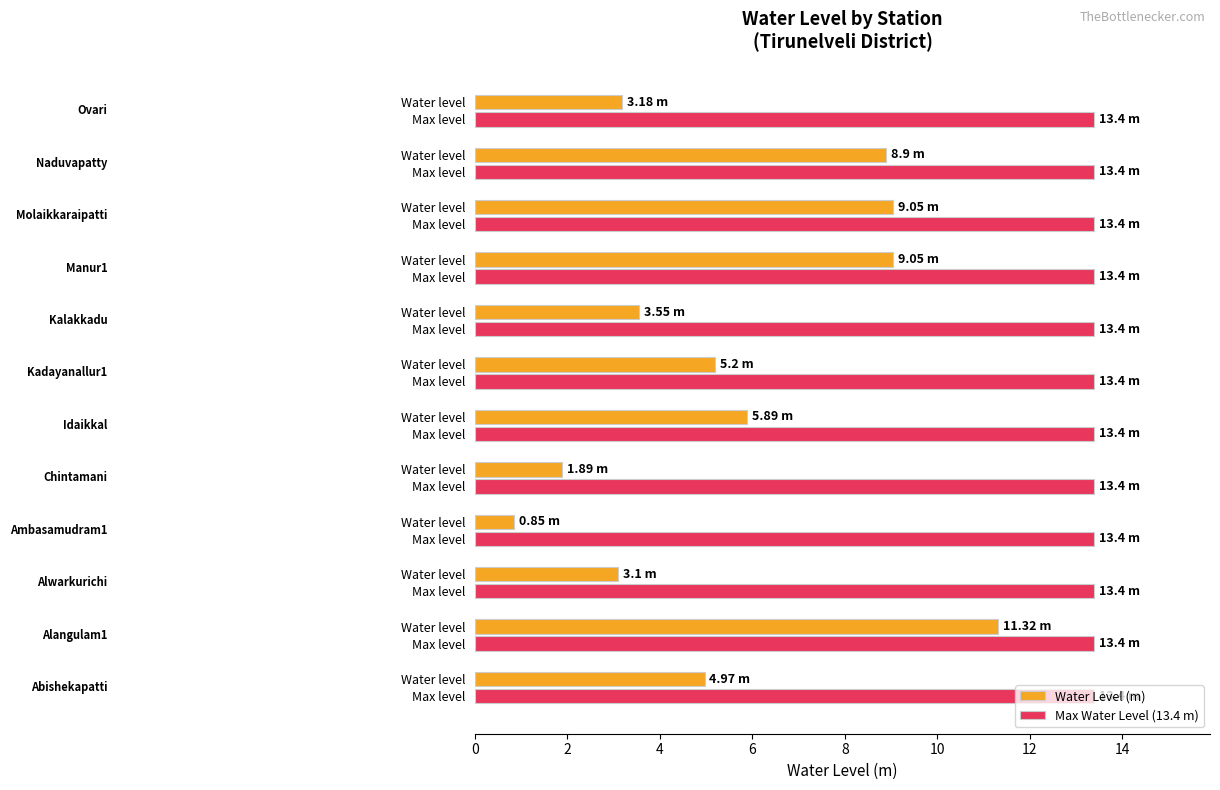

Count the number of data series in this chart.

2